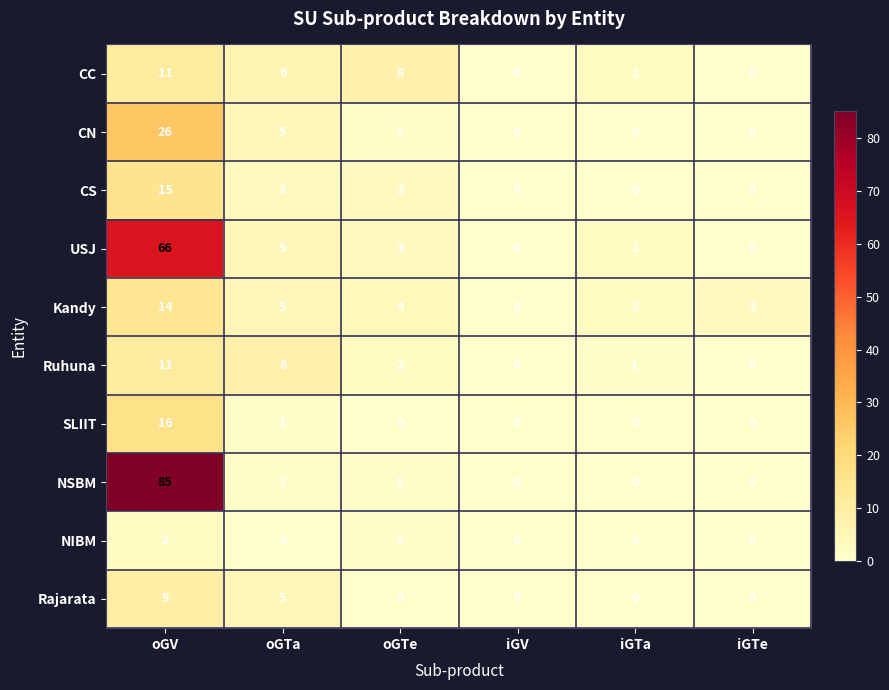

Which series has the largest range (max minus min)?

NSBM